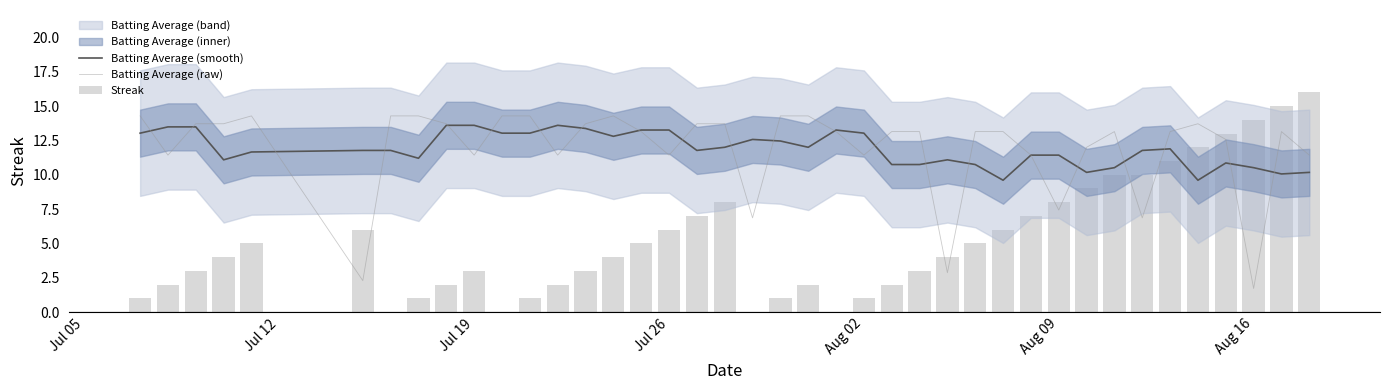

What is the maximum value for Batting Average (smooth)?

13.6